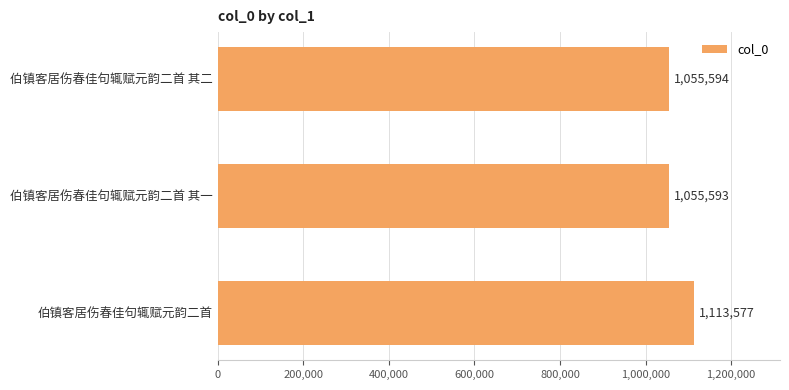

List the labels in order of value, largest first.

伯镇客居伤春佳句辄赋元韵二首, 伯镇客居伤春佳句辄赋元韵二首 其二, 伯镇客居伤春佳句辄赋元韵二首 其一